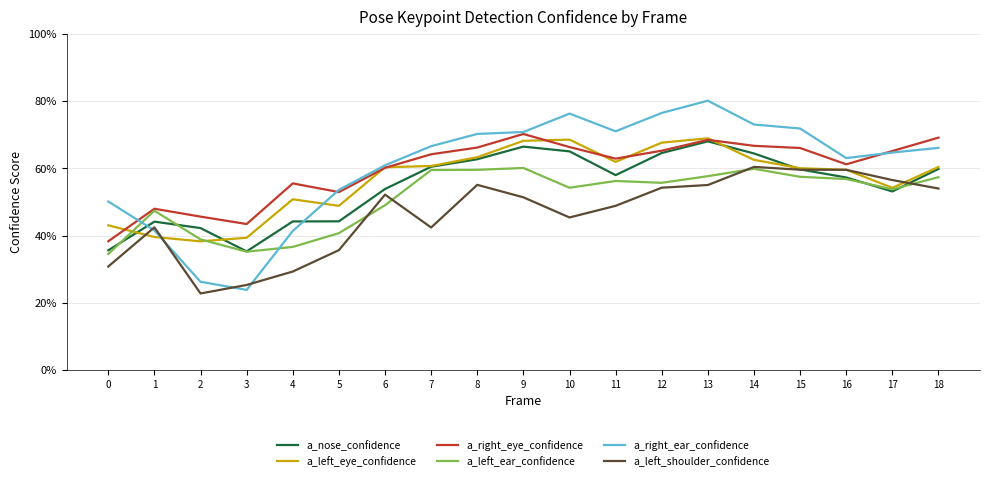

What are all the series names shown in the legend?

a_nose_confidence, a_left_eye_confidence, a_right_eye_confidence, a_left_ear_confidence, a_right_ear_confidence, a_left_shoulder_confidence